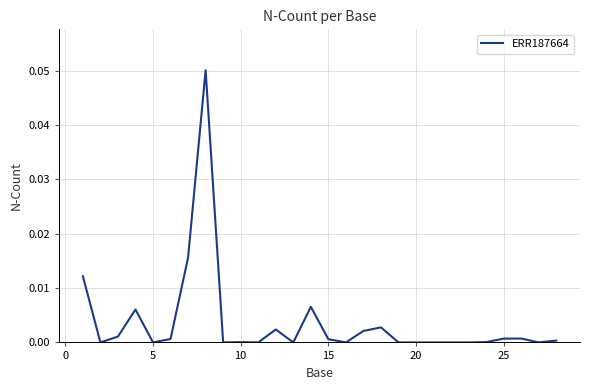

Does the chart have visible grid lines?

Yes